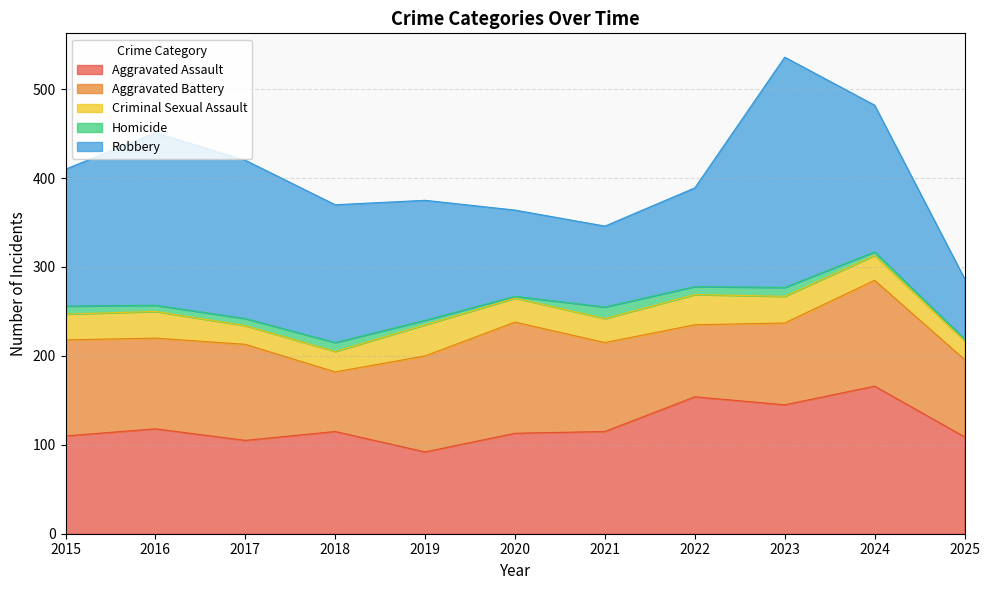

Between 2019 and 2023, which series saw the biggest shift?

Robbery